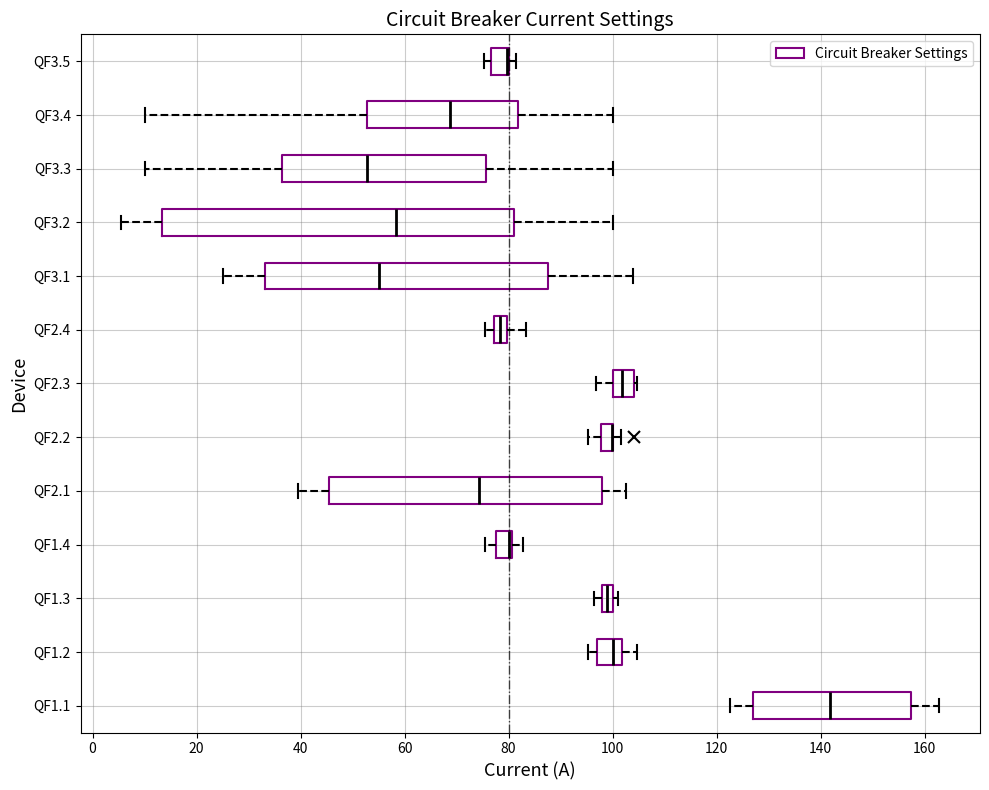

Where is the right edge of the box for QF2.3 on the x-axis? The values are not printed on the chart, so give them approximately, as read against the axis.

104